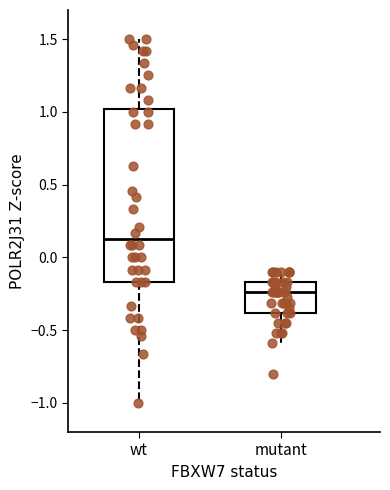

Reading left to right, transcribe this box plot: for each box, give where its median line is, the range the box spans, and where its two whiskers end, as read against the y-axis. The values are not printed on the chart, so give them approximately, as read against the axis.

wt: median 0.15, box -0.15 to 1.00, whiskers -1.00 to 1.50
mutant: median -0.25, box -0.40 to -0.15, whiskers -0.60 to -0.10